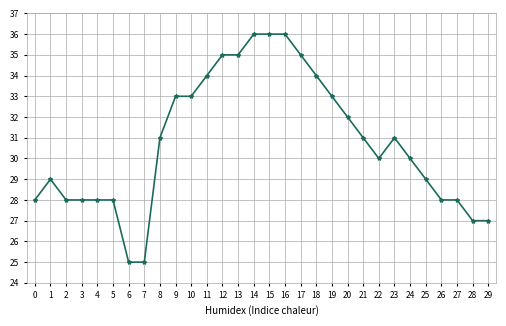

What is the greatest value displayed?

36